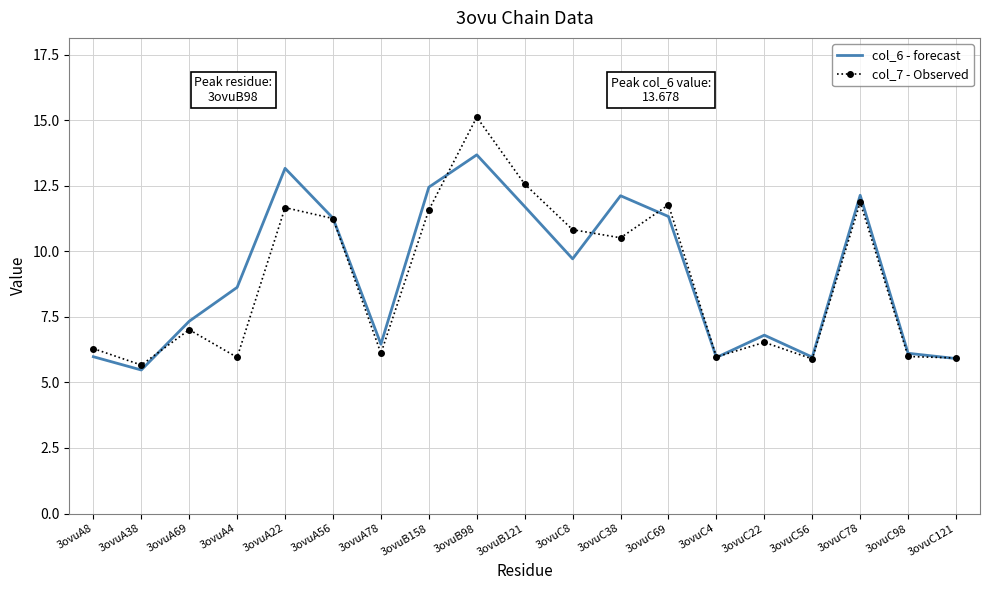

Is the value of col_7 - Observed at 3ovuB98 greater than the value of col_6 - forecast at 3ovuB158?

Yes